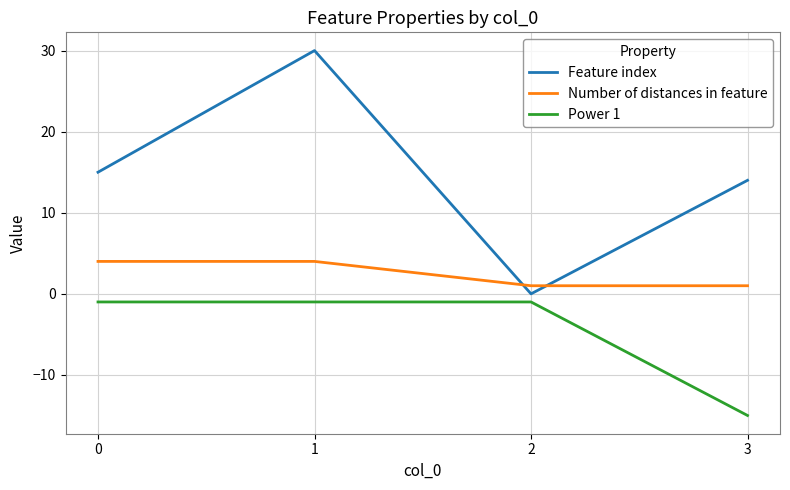

The Feature index series shows -18 at 2. True or false?

False